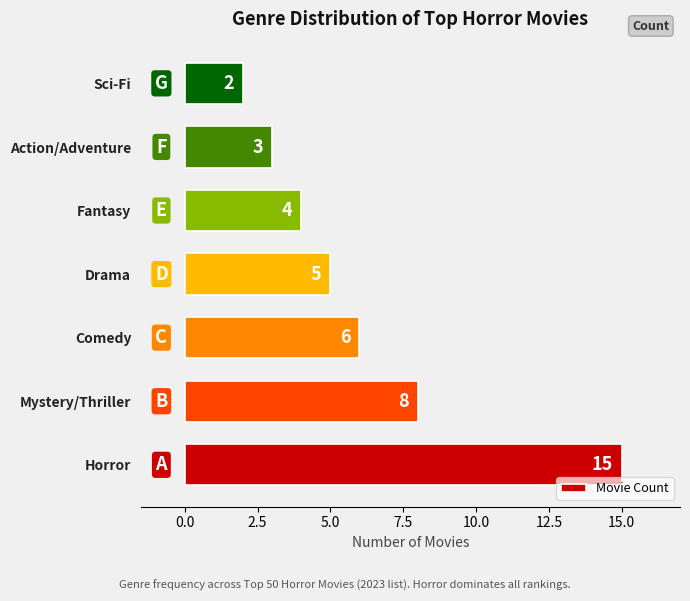

Reading bottom to top, transcribe all the data shown in this chart.

Horror=15	Mystery/Thriller=8	Comedy=6	Drama=5	Fantasy=4	Action/Adventure=3	Sci-Fi=2